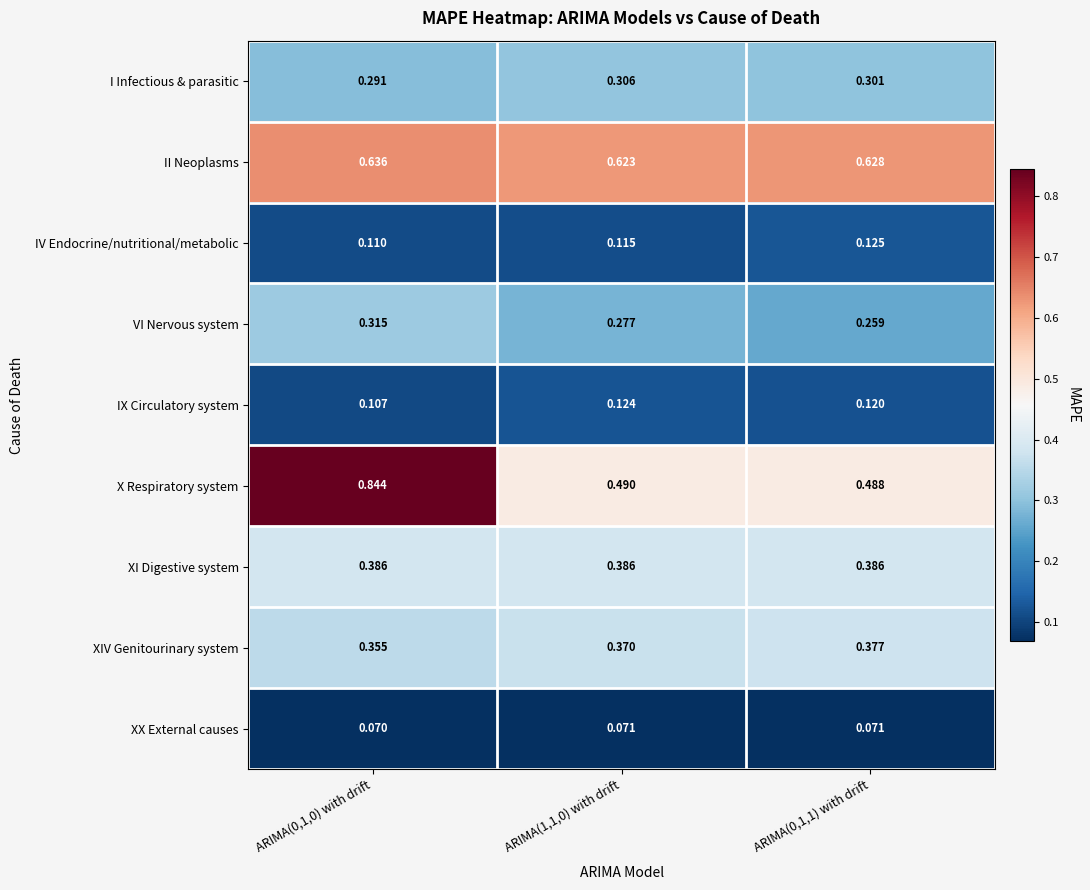

At ARIMA(1,1,0) with drift, list the series in order from largest to smallest.

II Neoplasms, X Respiratory system, XI Digestive system, XIV Genitourinary system, I Infectious & parasitic, VI Nervous system, IX Circulatory system, IV Endocrine/nutritional/metabolic, XX External causes